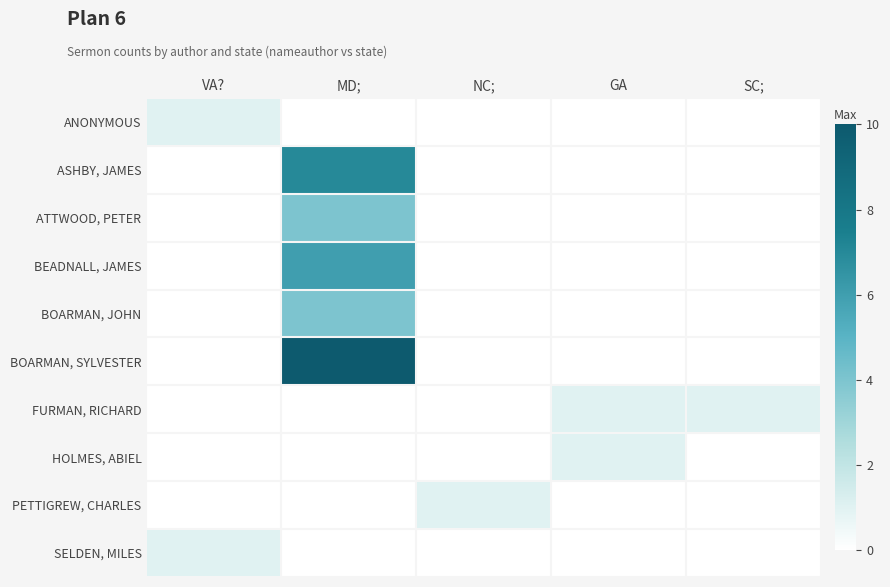

Reading left to right, transcribe all the data shown in this chart.

ANONYMOUS: VA?=1	MD;=0	NC;=0	GA=0	SC;=0
ASHBY, JAMES: VA?=0	MD;=7	NC;=0	GA=0	SC;=0
ATTWOOD, PETER: VA?=0	MD;=4	NC;=0	GA=0	SC;=0
BEADNALL, JAMES: VA?=0	MD;=6	NC;=0	GA=0	SC;=0
BOARMAN, JOHN: VA?=0	MD;=4	NC;=0	GA=0	SC;=0
BOARMAN, SYLVESTER: VA?=0	MD;=10	NC;=0	GA=0	SC;=0
FURMAN, RICHARD: VA?=0	MD;=0	NC;=0	GA=1	SC;=1
HOLMES, ABIEL: VA?=0	MD;=0	NC;=0	GA=1	SC;=0
PETTIGREW, CHARLES: VA?=0	MD;=0	NC;=1	GA=0	SC;=0
SELDEN, MILES: VA?=1	MD;=0	NC;=0	GA=0	SC;=0